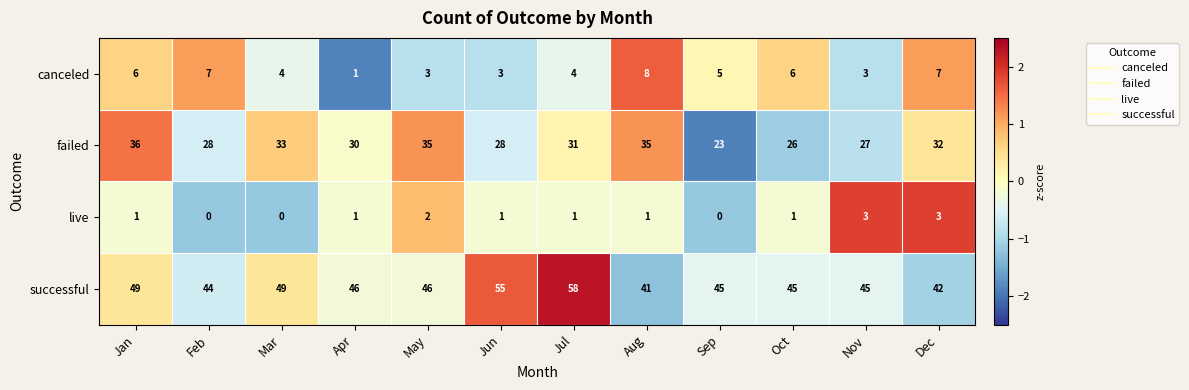

Rank the series at Jan from lowest to highest value.

live, canceled, failed, successful